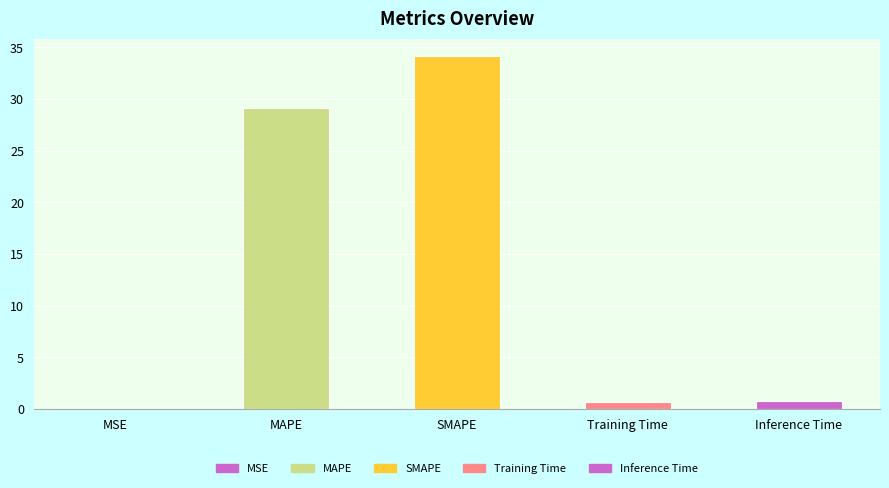

What is the sum of the values at Inference Time and Training Time?

1.5